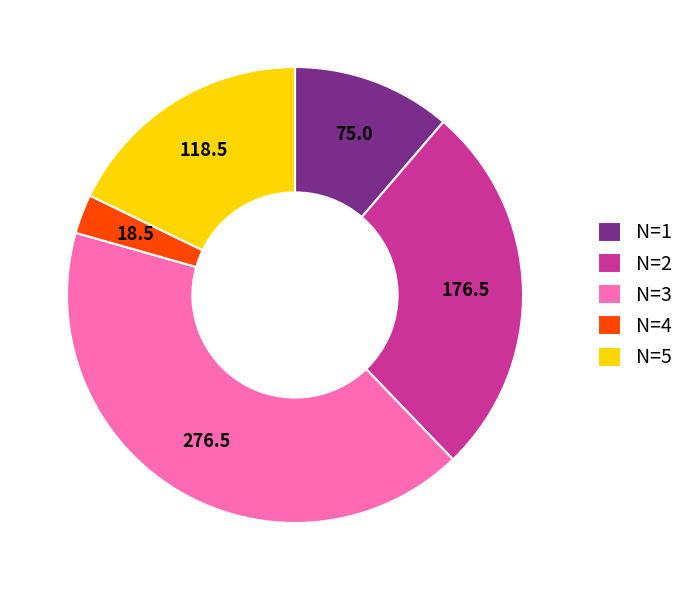

Is there a majority slice in this chart?

No